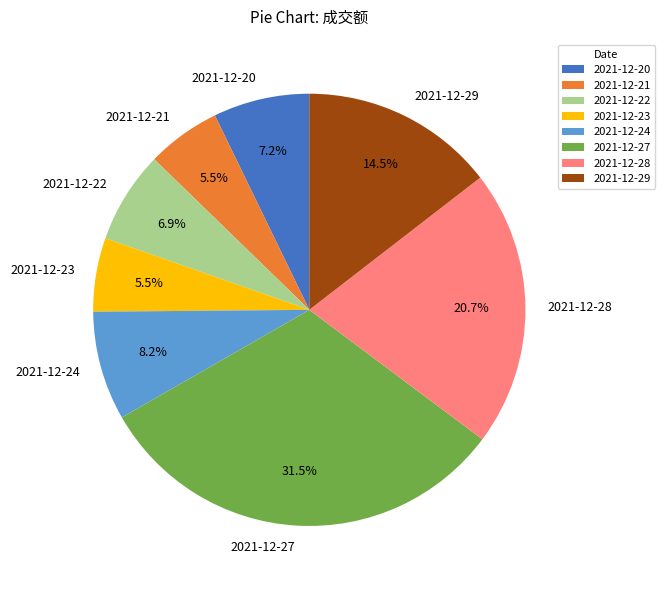

Does 2021-12-21 account for over 50% of the chart?

No